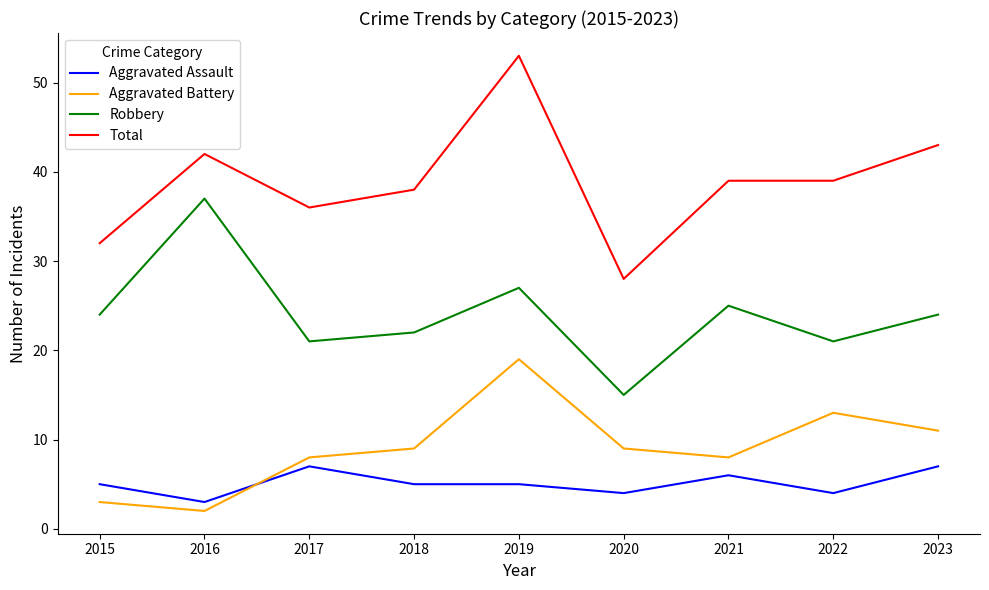

At which category is the sum across all series the highest?

2019